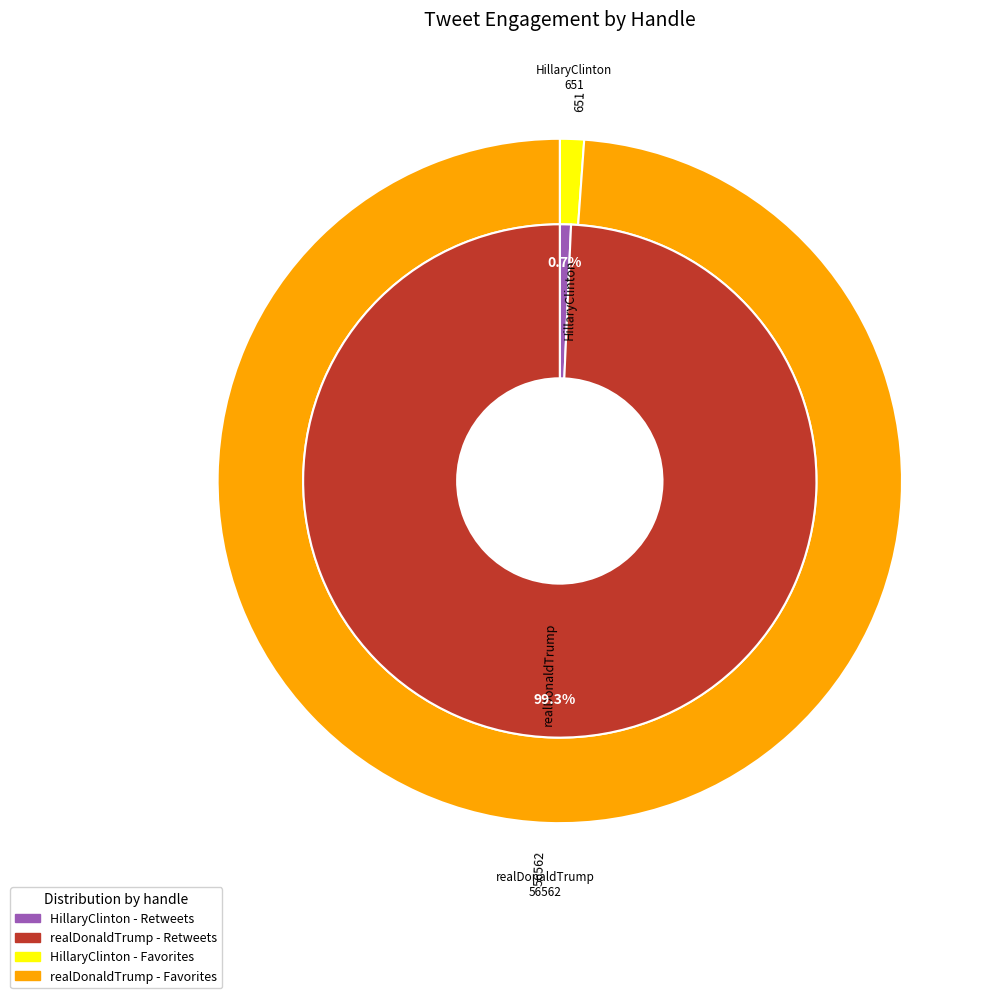

To the nearest percent, what portion does realDonaldTrump represent?

99%